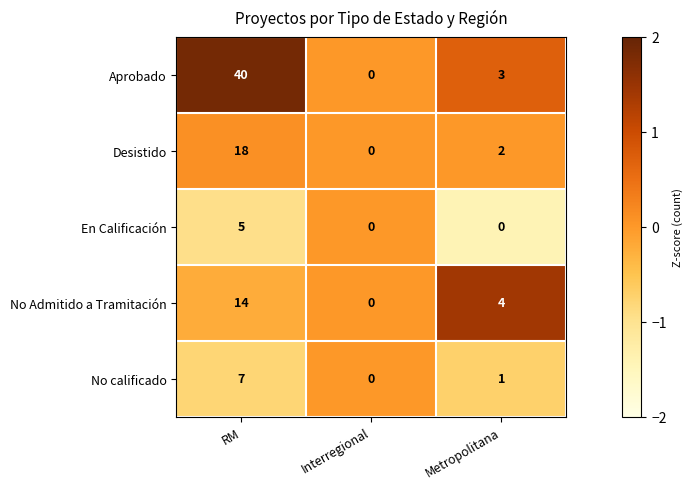

Is it true that No calificado equals 7 at RM?

True